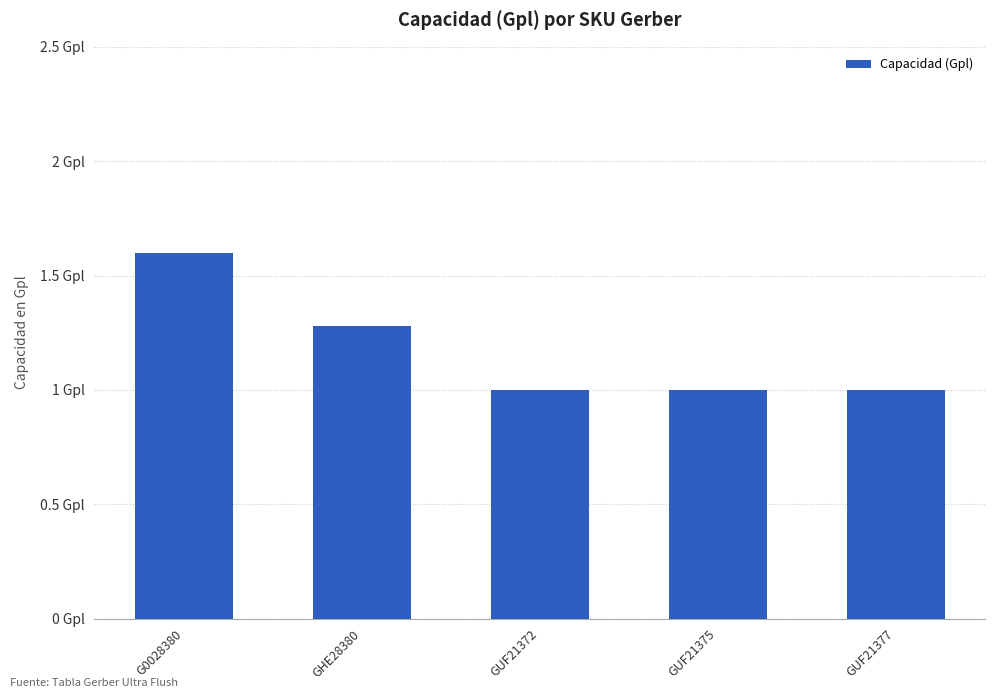

Does the chart contain any negative values?

No